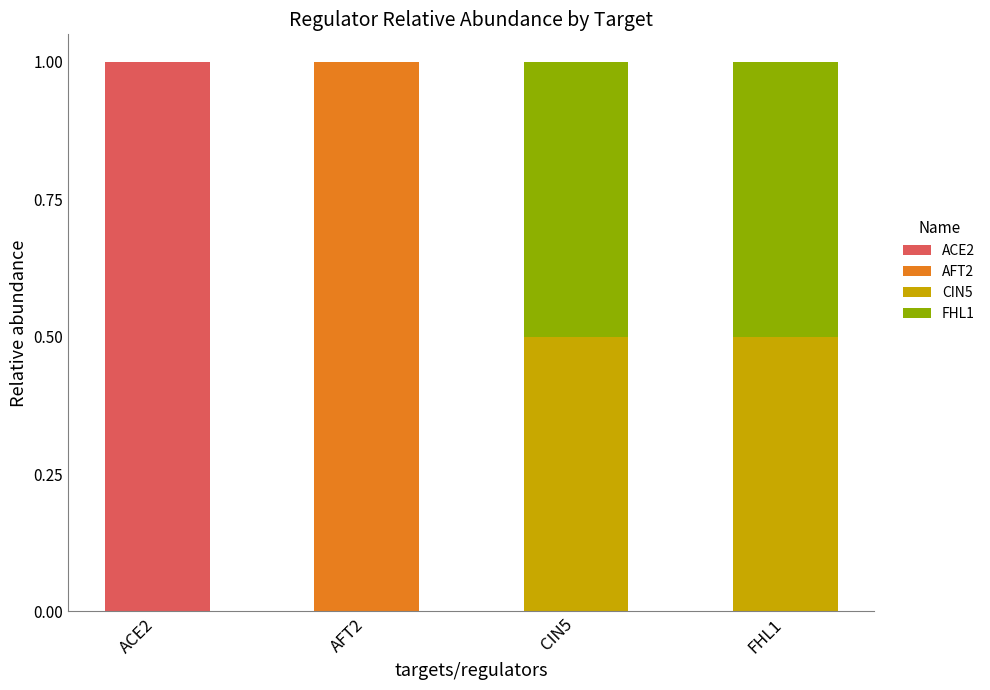

Are the bars grouped side by side (vs. stacked)?

No